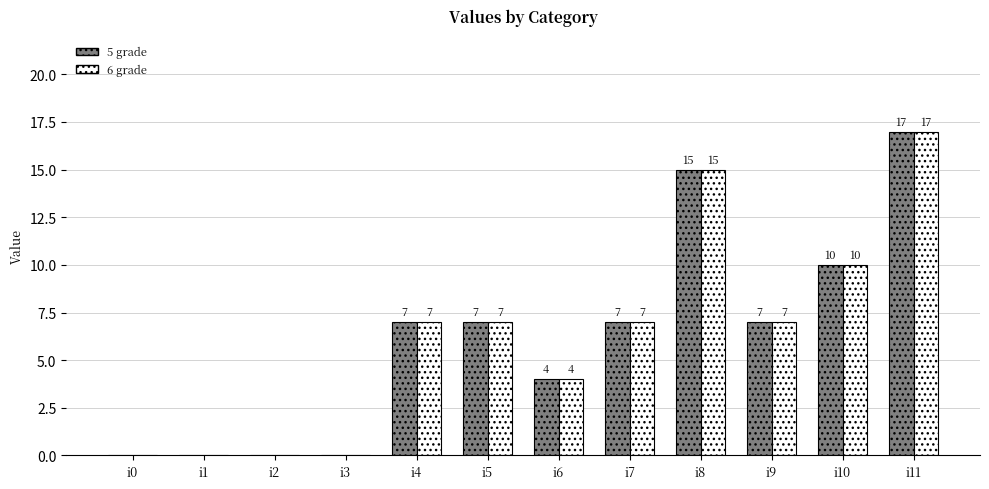

What is the greatest value displayed?

17